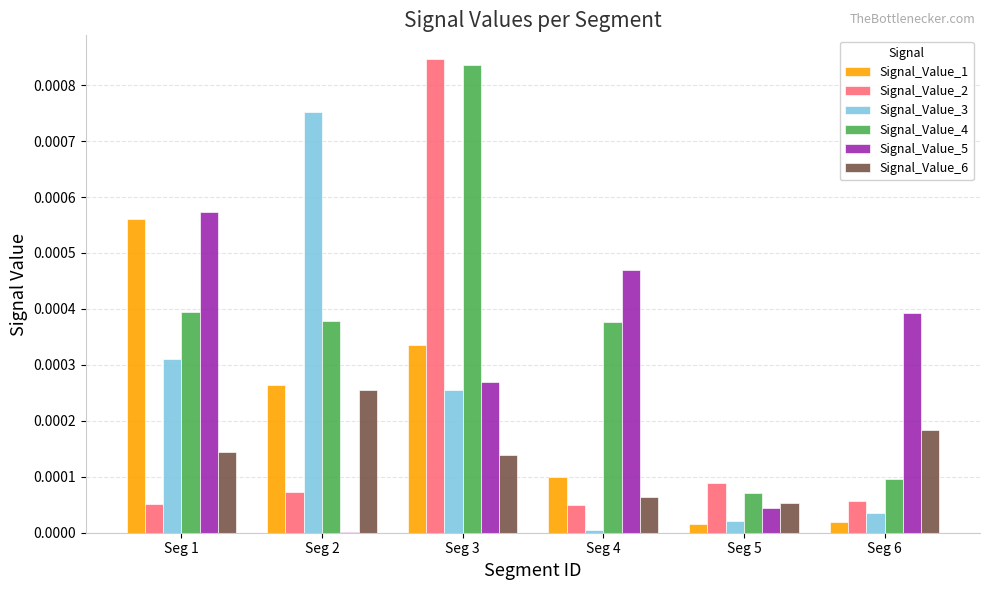

Which series has the largest total across all categories?

Signal_Value_4